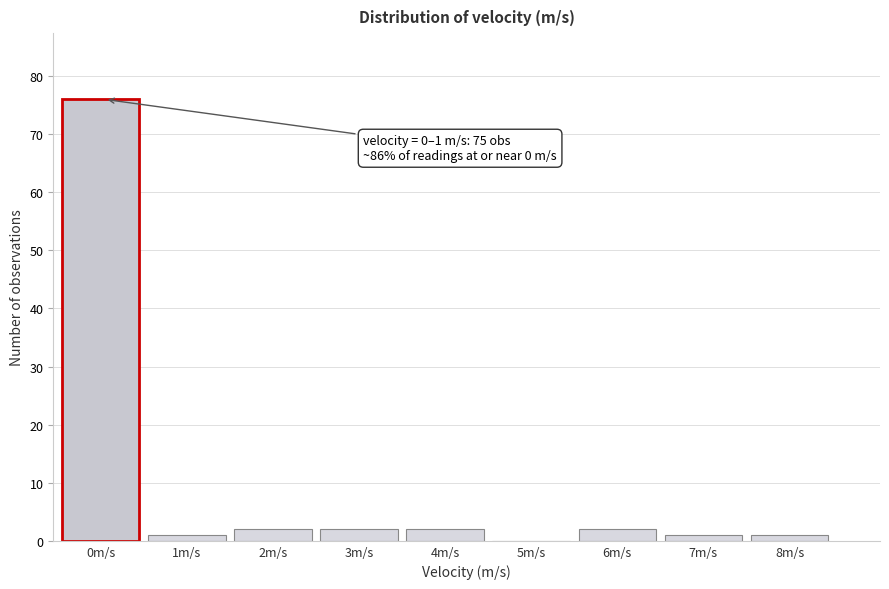

Reading right to left, extract all data points from this chart.

8m/s=1	7m/s=1	6m/s=2	5m/s=0	4m/s=2	3m/s=2	2m/s=2	1m/s=1	0m/s=76